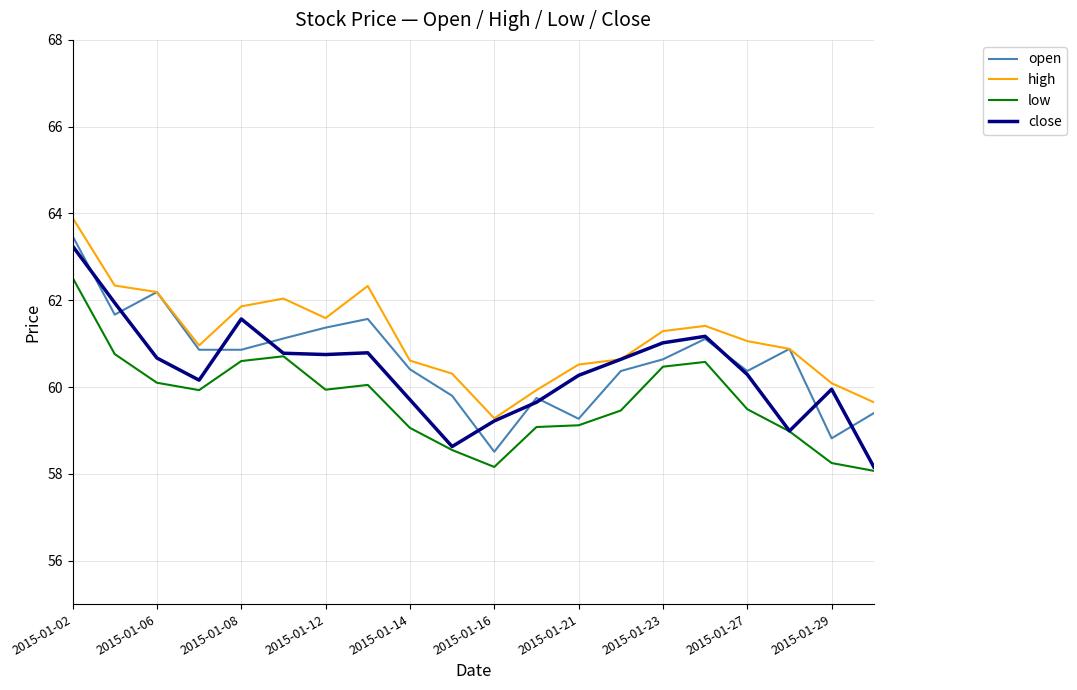

What is the lowest value of the open series?

58.5